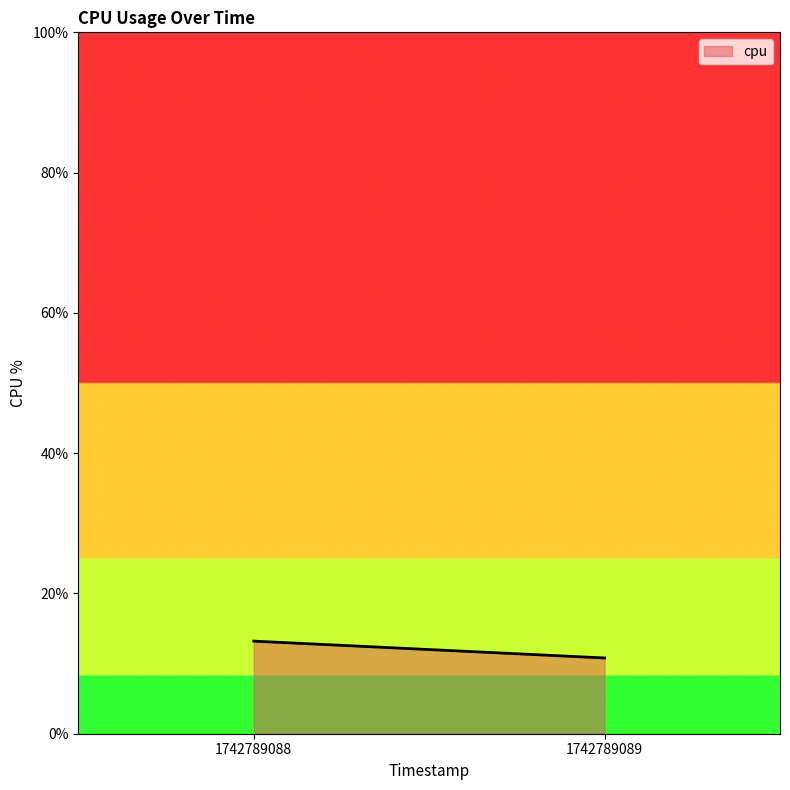

Which has a higher value, 1742789088 or 1742789089?

1742789088